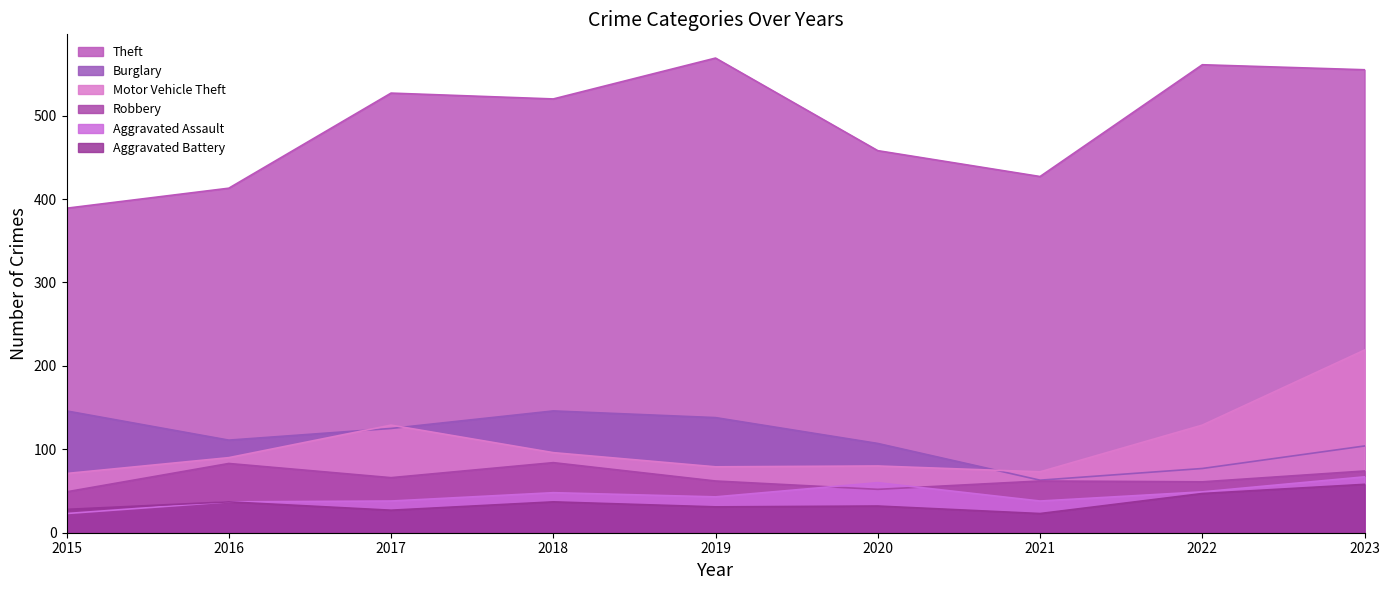

True or false: Theft and Motor Vehicle Theft cross at least once.

False